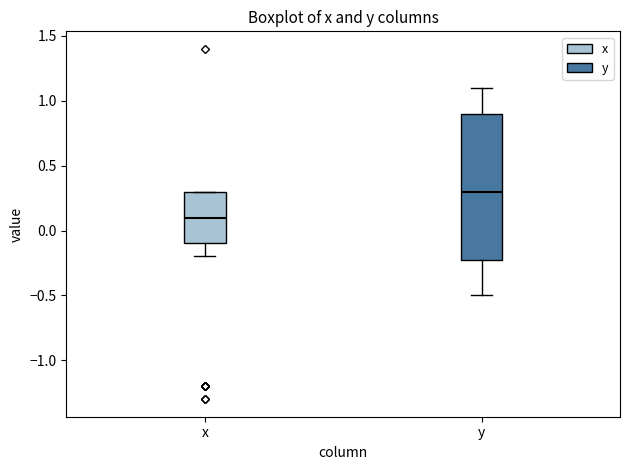

Reading left to right, read every box against the y-axis: the position of its median line, the range the box covers, and the ends of its whiskers. The values are not printed on the chart, so give them approximately, as read against the axis.

x: median 0.1, box -0.1 to 0.3, whiskers -0.2 to 0.3
y: median 0.3, box -0.2 to 0.9, whiskers -0.5 to 1.1